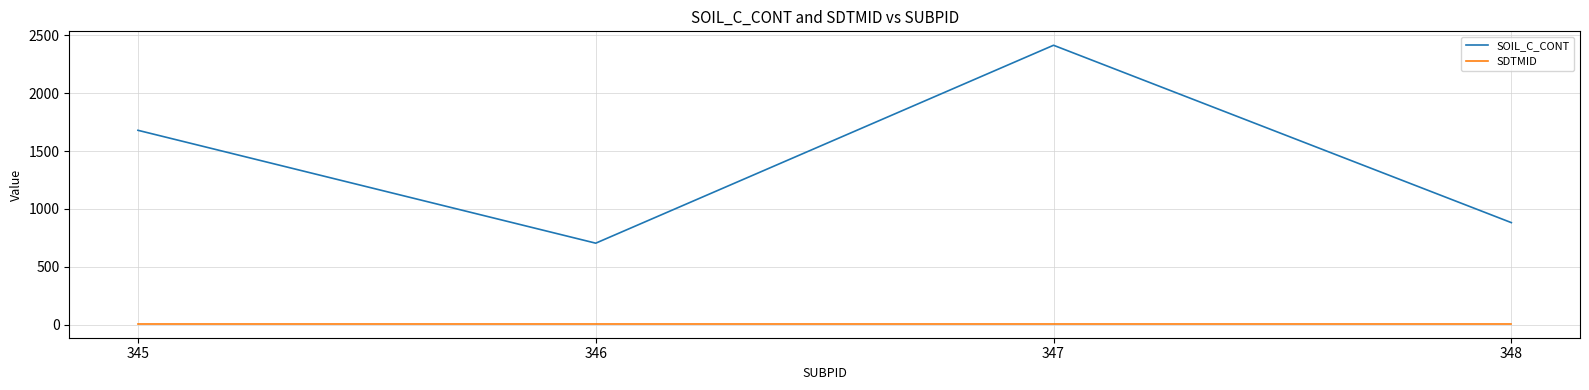

Reading right to left, list all the values displayed in this chart.

SOIL_C_CONT: 348=882.4	347=2411.9	346=705.2	345=1678.6
SDTMID: 348=10.0	347=10.0	346=10.0	345=10.0